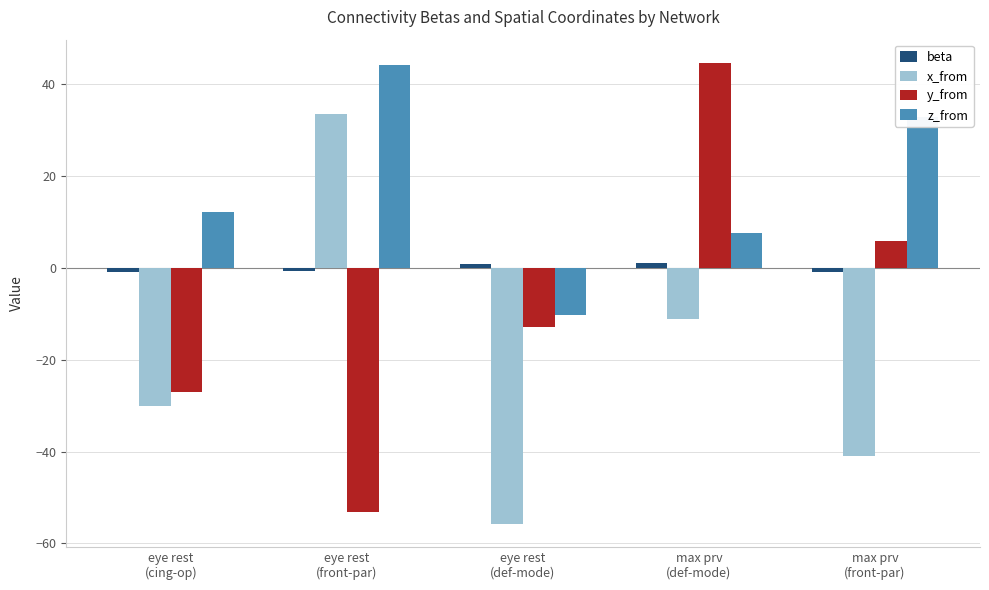

What position from the right is max prv
(front-par)?

1